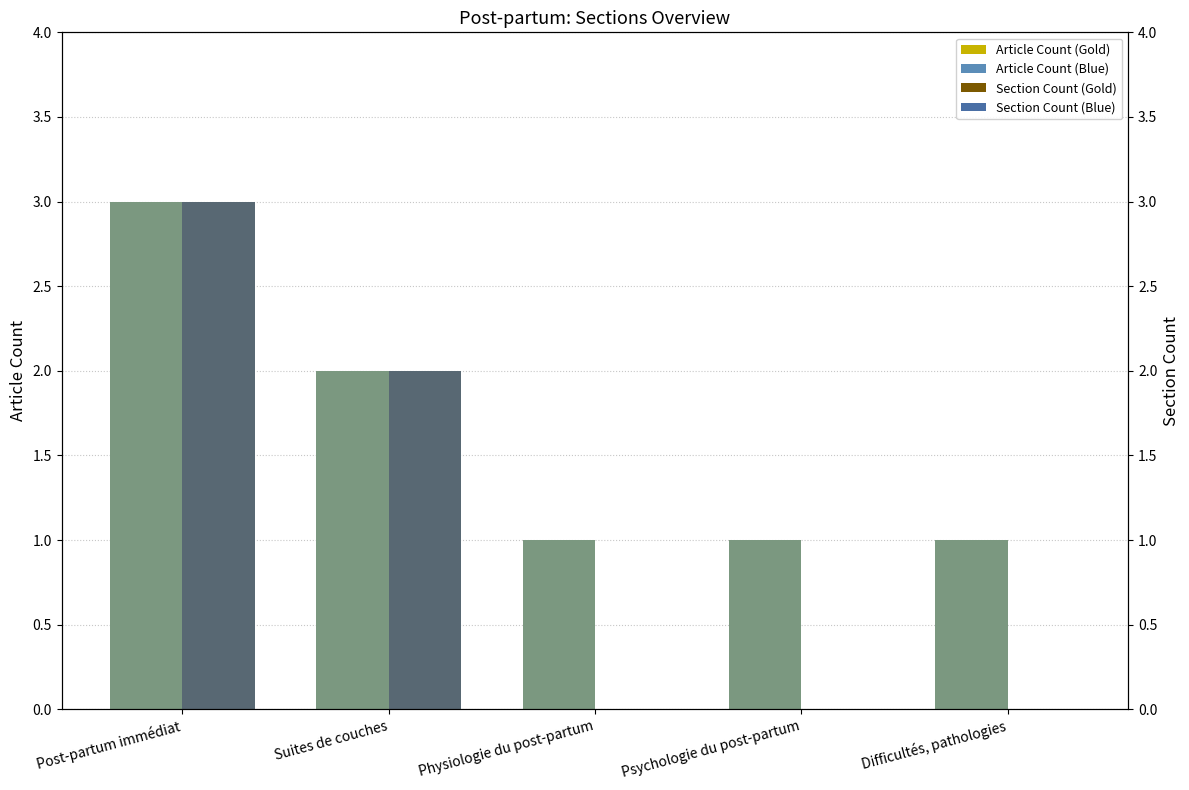

What is the difference between the maximum and minimum values in the Article Count (Right) series?

2